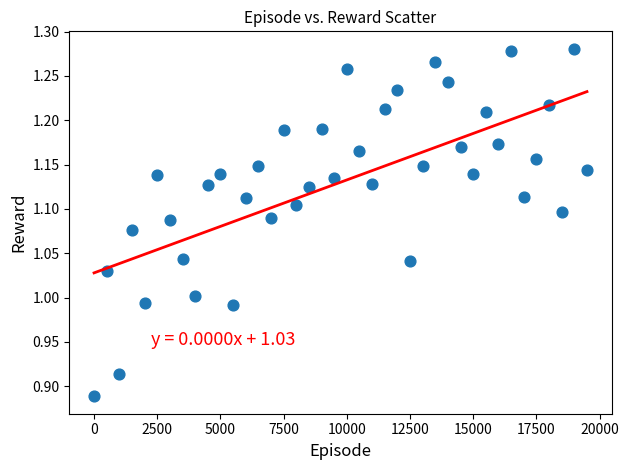

What is the range of Y values (max minus min)?

0.4